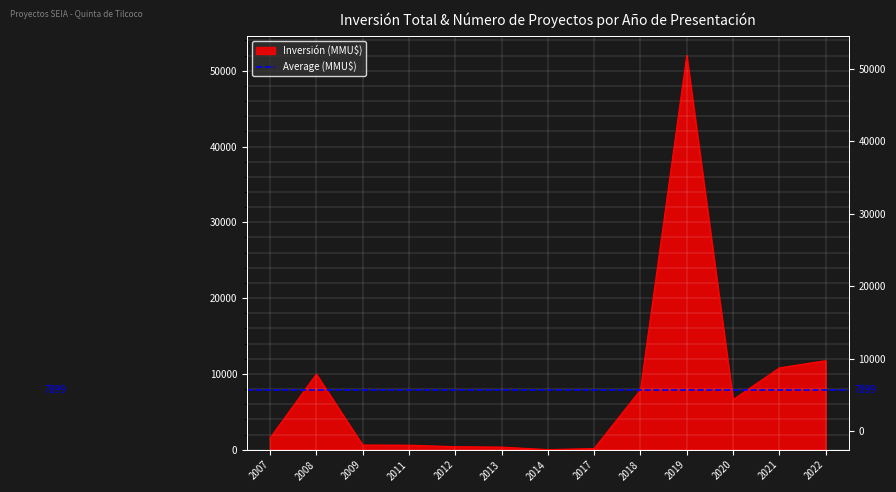

What is the change in value from 2011 to 2018?

+7277